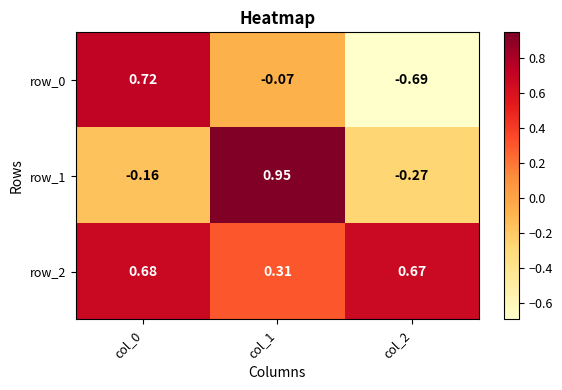

At how many categories does at least one series exceed 0?

3